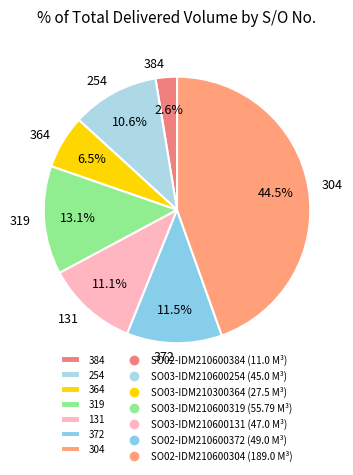

Is there a majority slice in this chart?

No